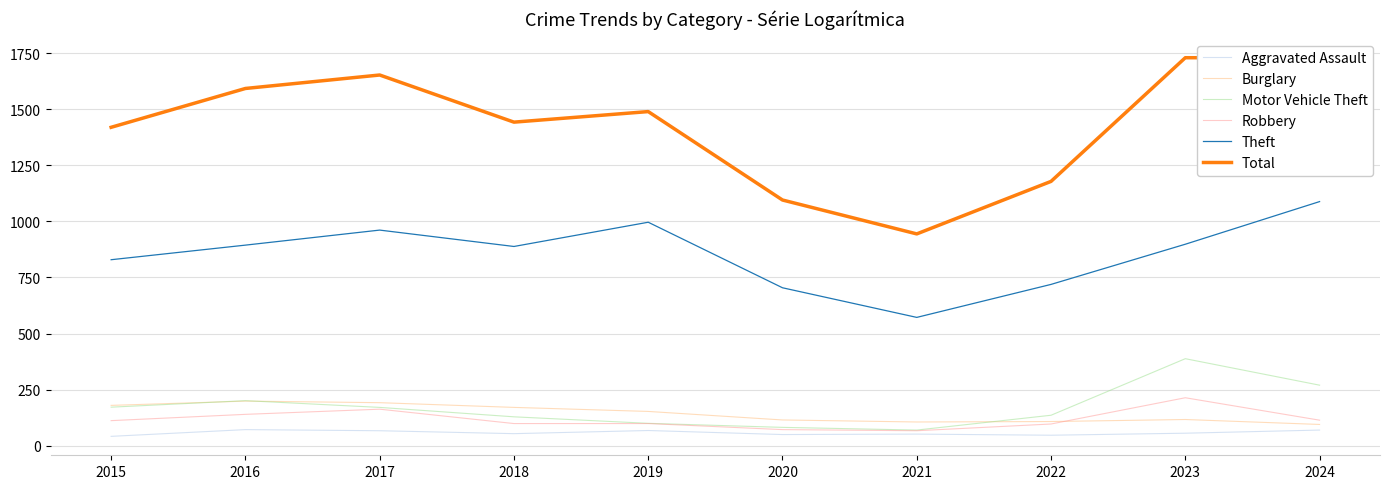

True or false: Robbery and Total cross at least once.

False